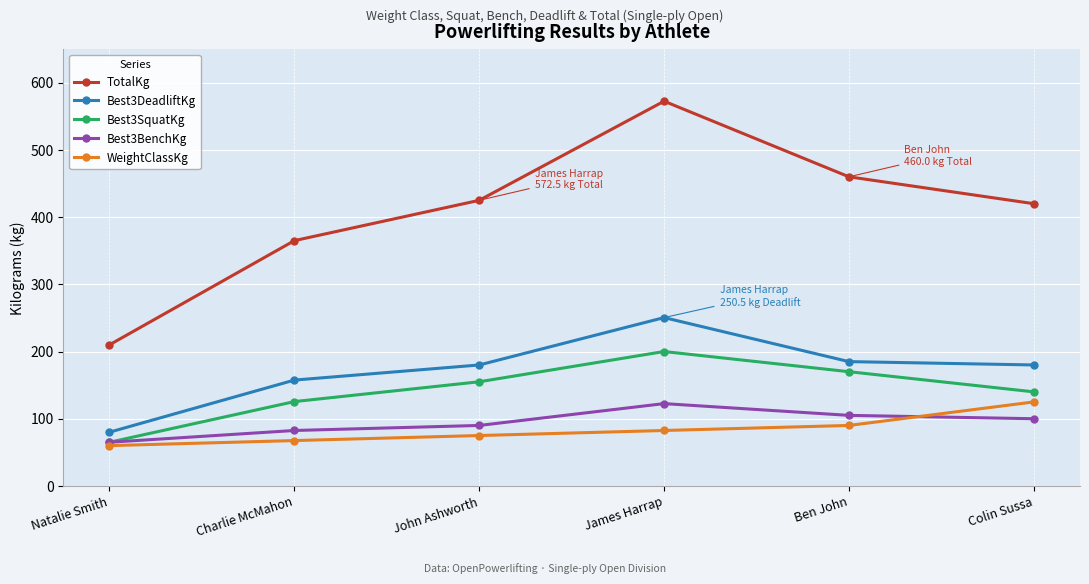

True or false: TotalKg and WeightClassKg cross at least once.

False